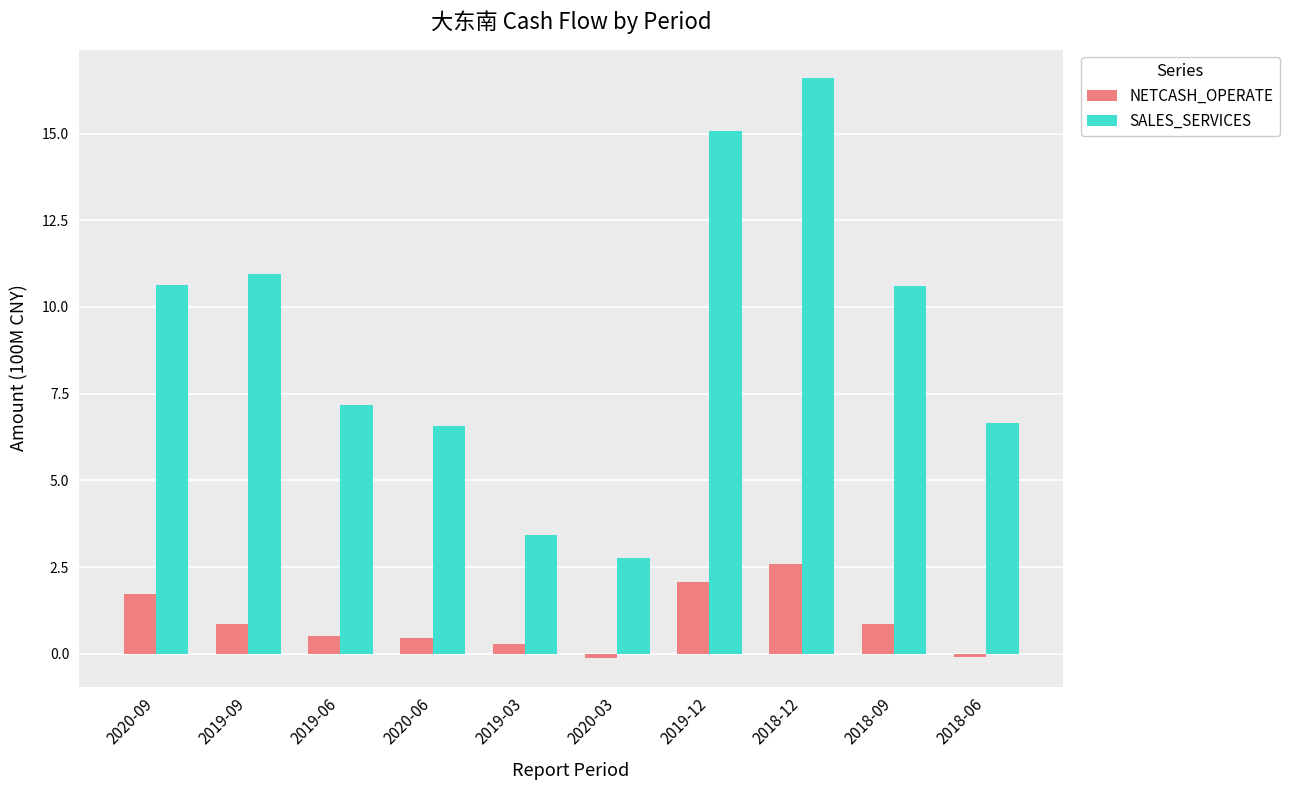

What is the difference between the highest and lowest values at 2019-09?

10.1